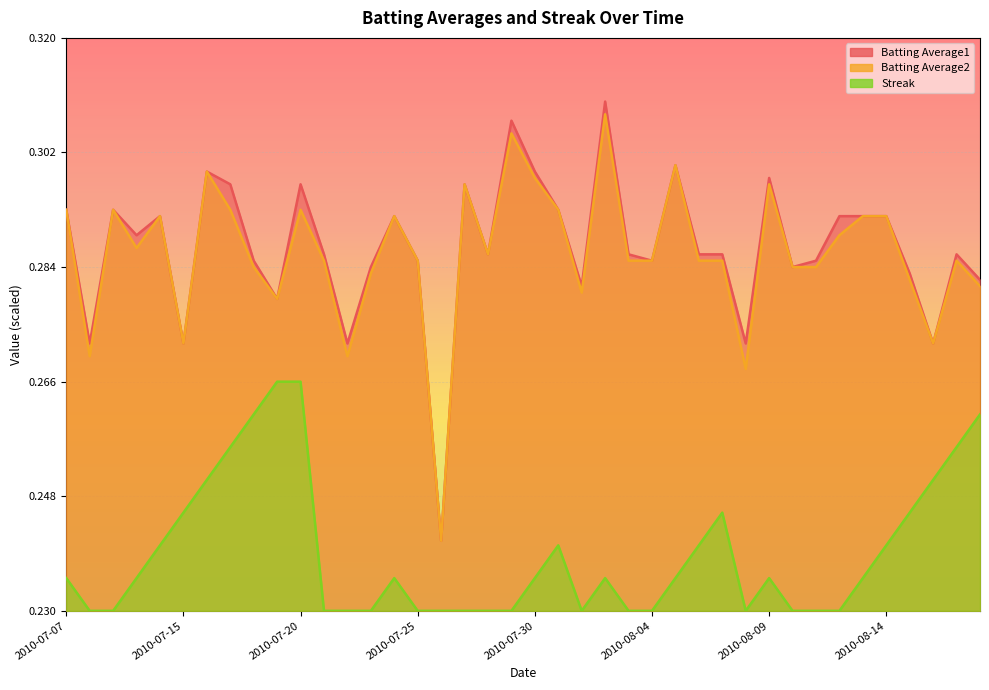

True or false: Batting Average1 has a value of 0.7 at 2010-08-16.

False